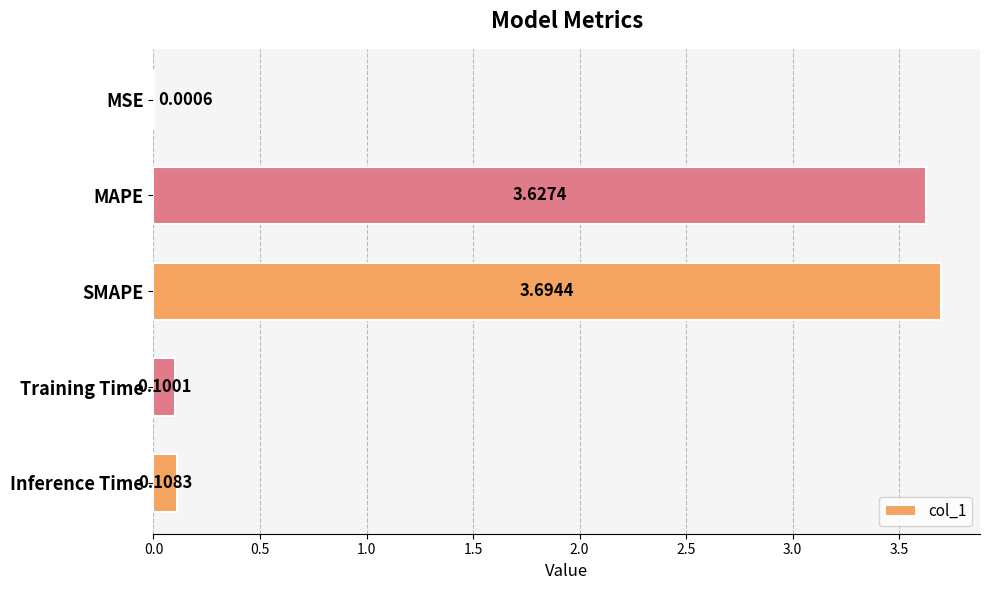

What is the sum of the values at MAPE and Training Time?

3.7